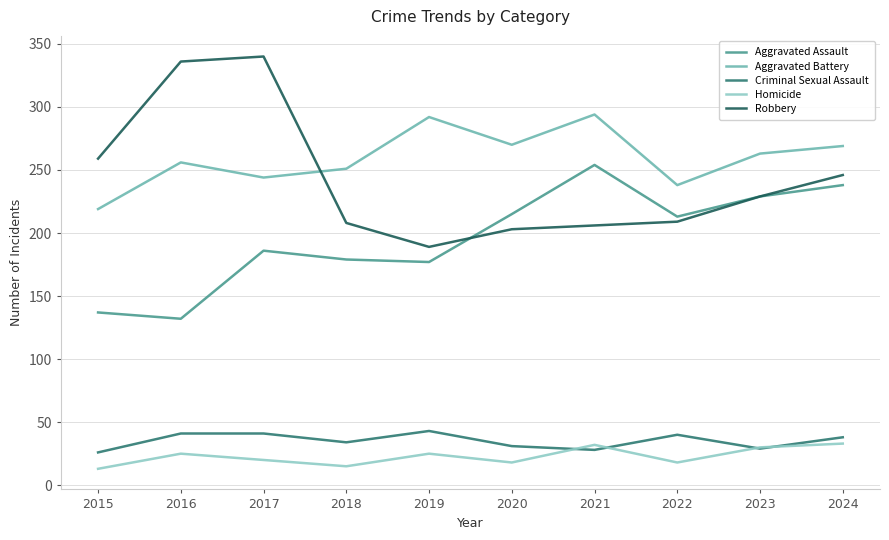

What are all the series names shown in the legend?

Aggravated Assault, Aggravated Battery, Criminal Sexual Assault, Homicide, Robbery